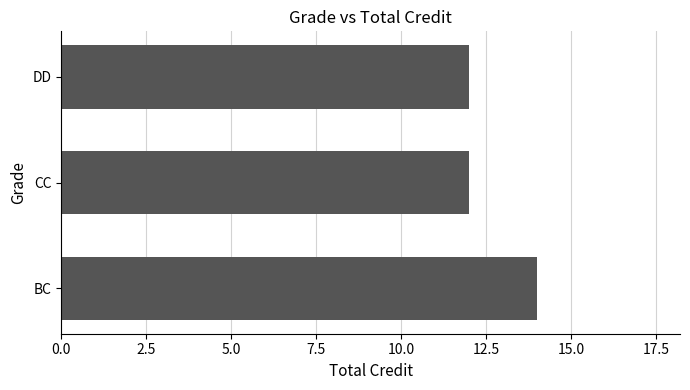

True or false: the data shows 12 at CC.

True